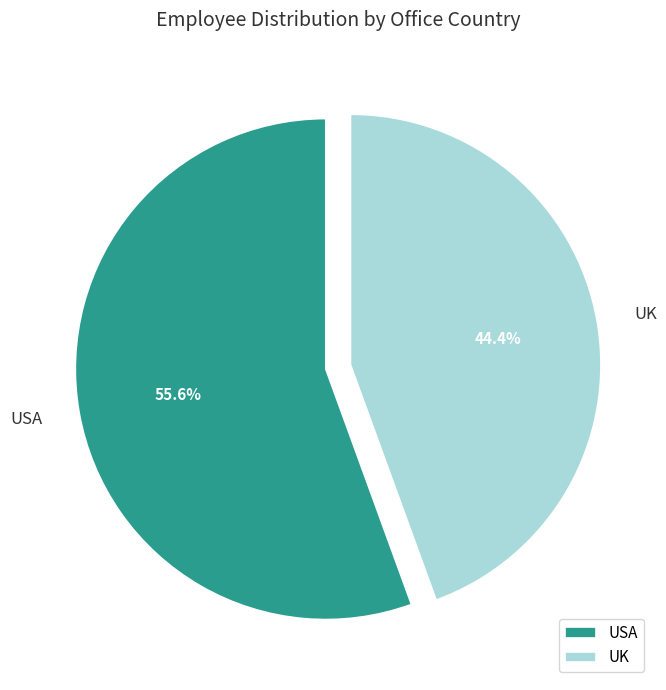

Is it true that UK is 44% of the pie?

True